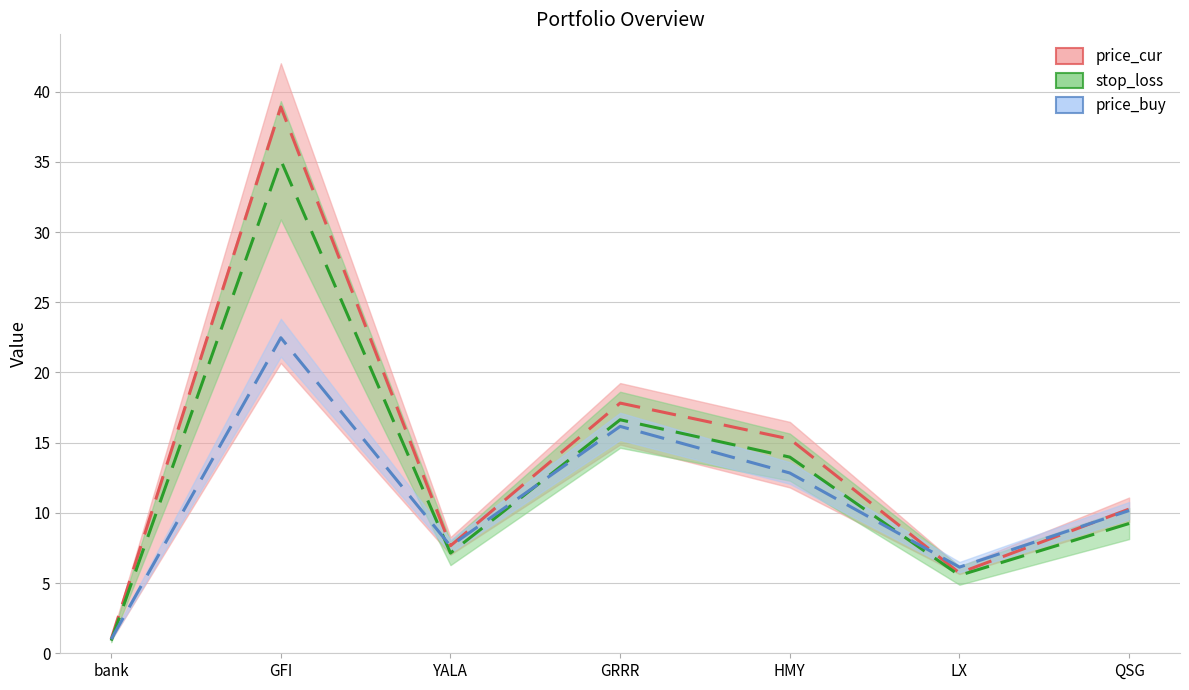

What is the value of the stop_loss point at the 3rd from the left?

7.1